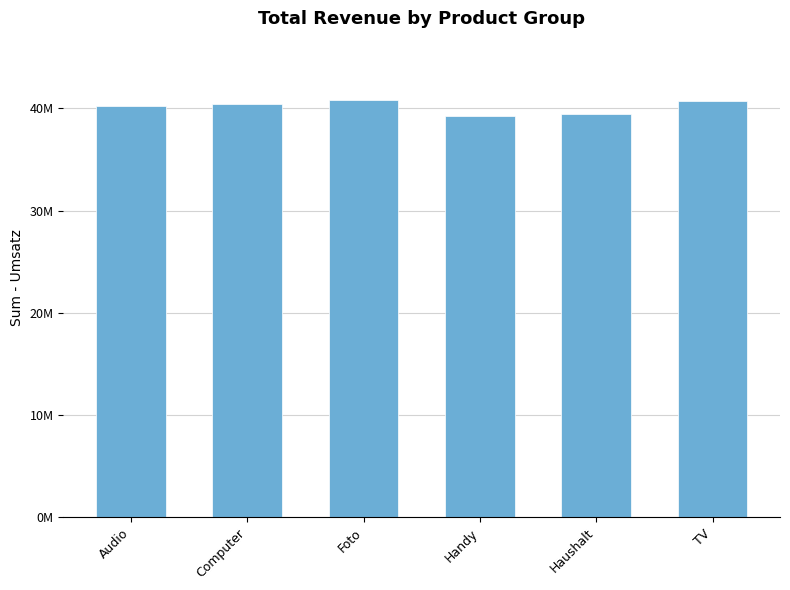

True or false: the data shows 19498392.6 at Handy.

False